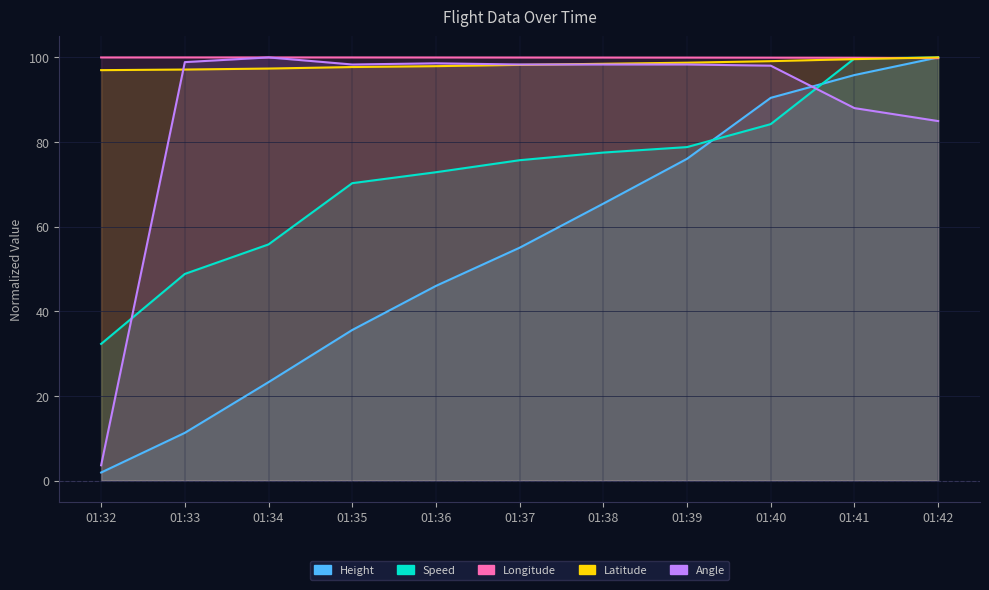

Does the chart have visible grid lines?

Yes